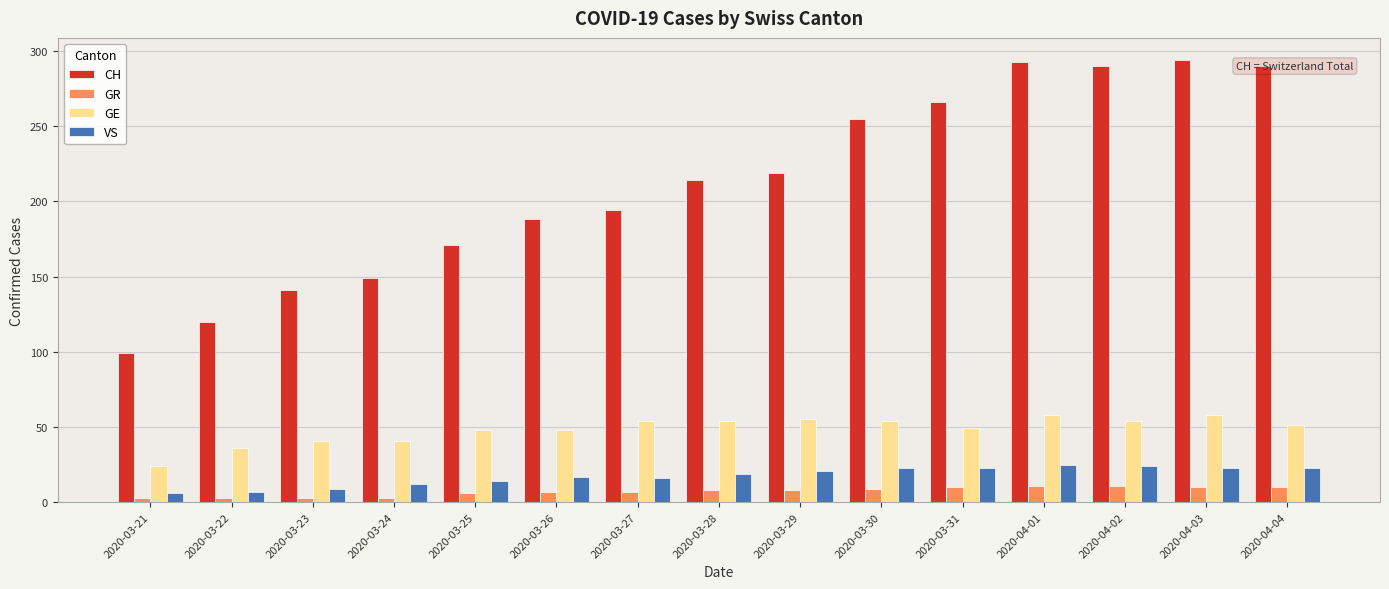

List the series in order of their peak value, lowest first.

GR, VS, GE, CH